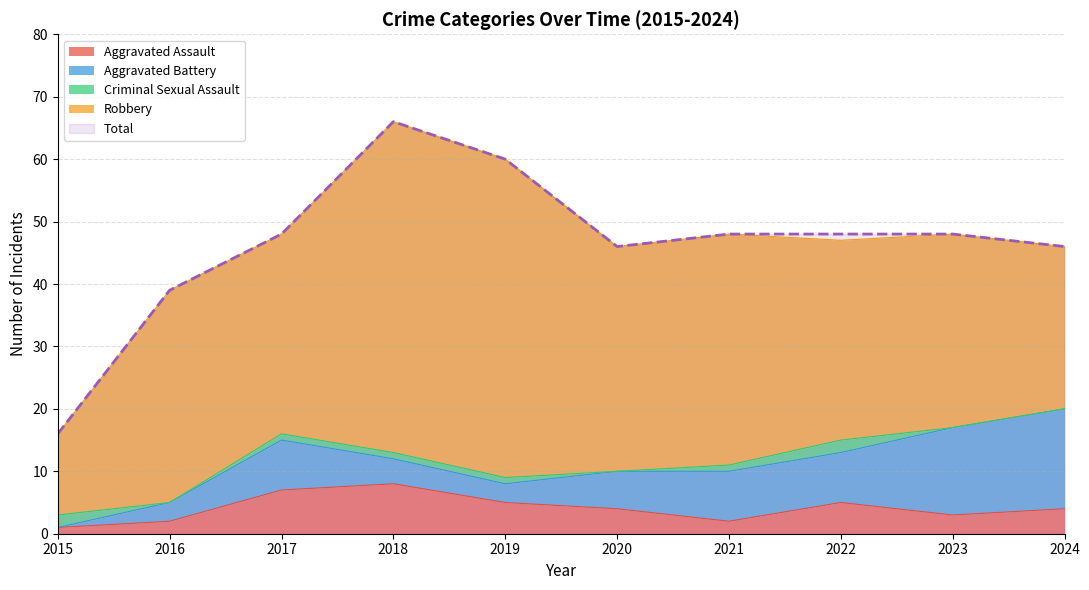

What is the value of the Aggravated Battery point at the 5th from the left?

3